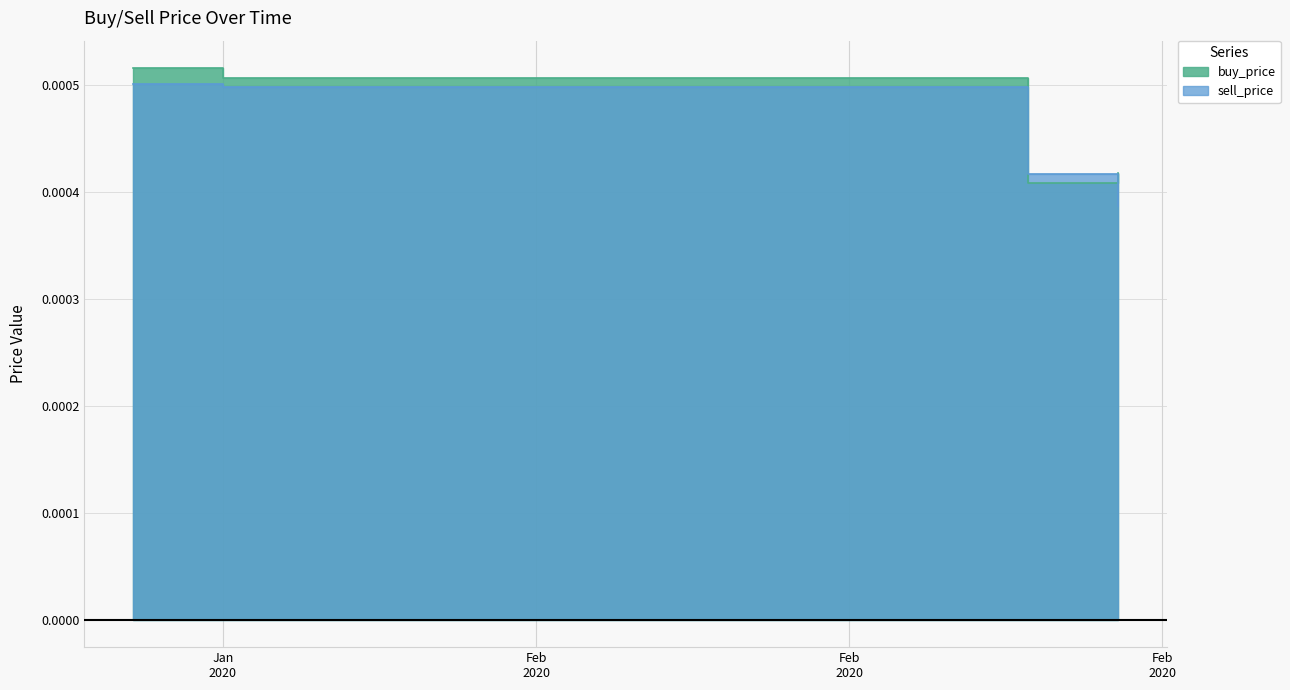

Where is sell_price nearest to the value 0?

2020-02-15